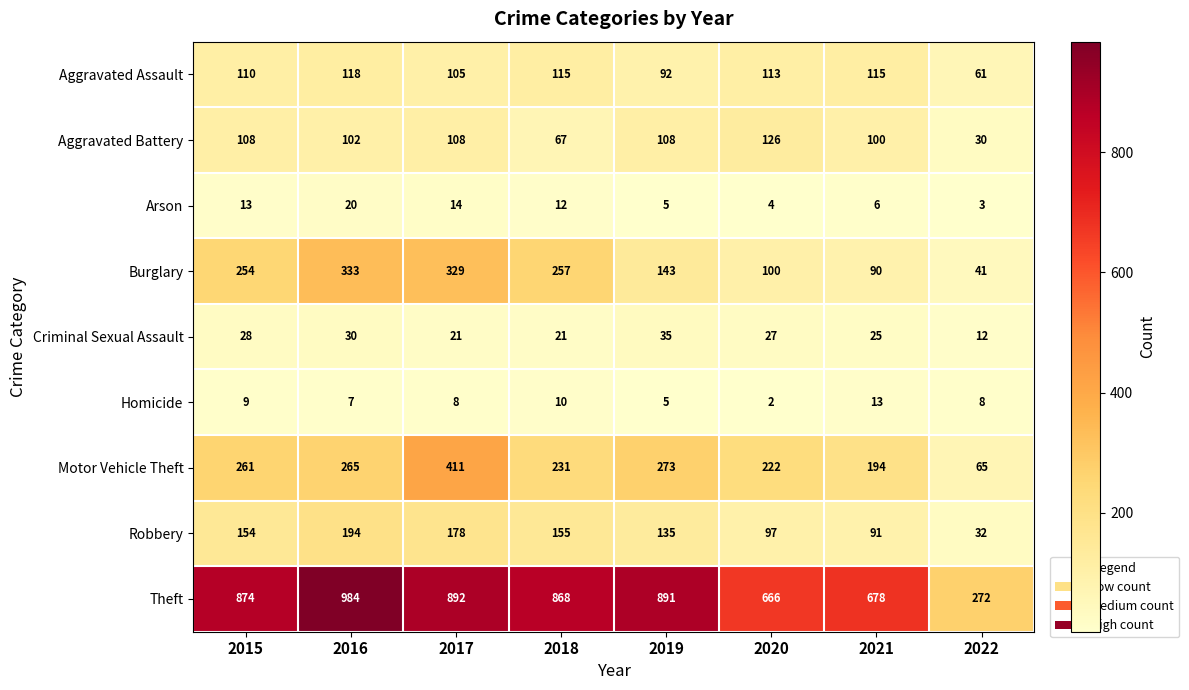

Which series has the largest total across all categories?

Theft